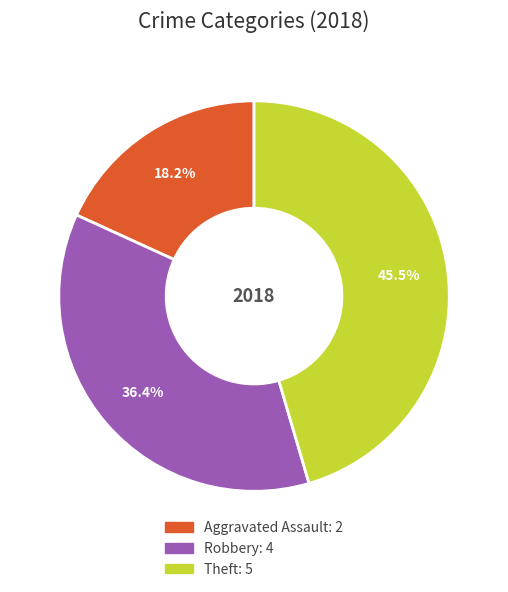

Between Robbery and Aggravated Assault, which is larger?

Robbery